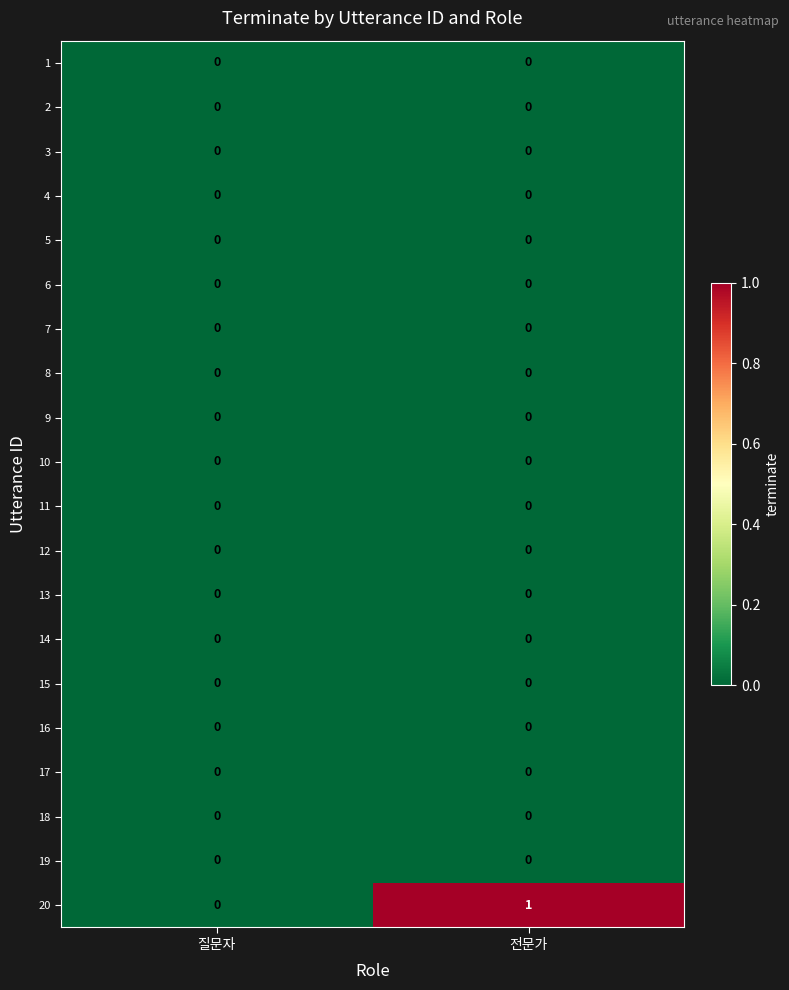

Which series changed the most between 질문자 and 전문가?

20